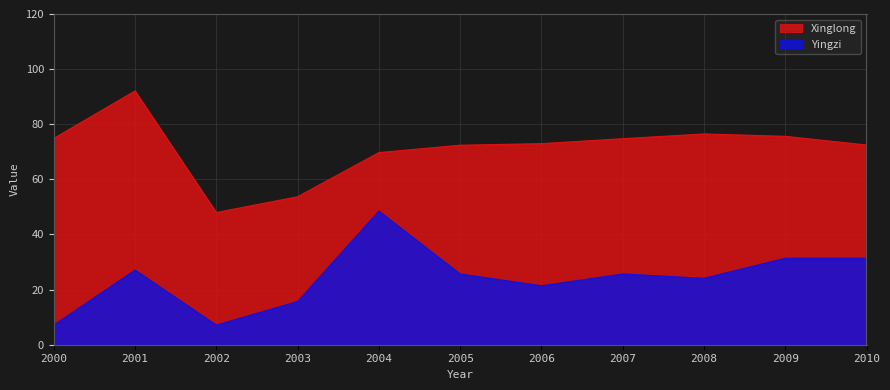

What is the value of the Xinglong point at the 3rd from the left?

48.0